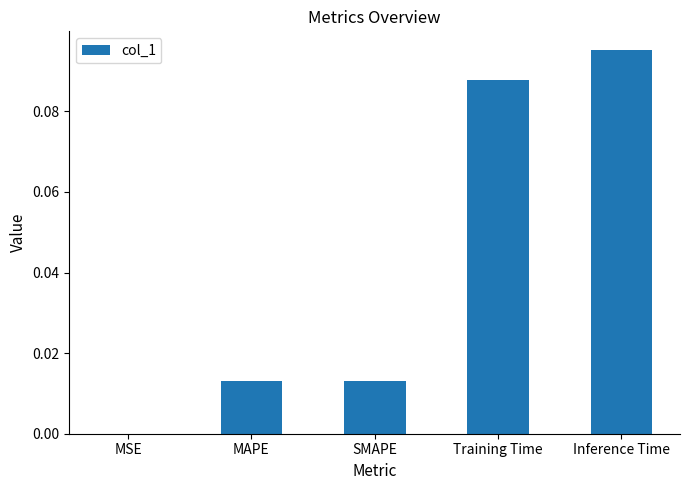

The value at Inference Time is 0.2. True or false?

False